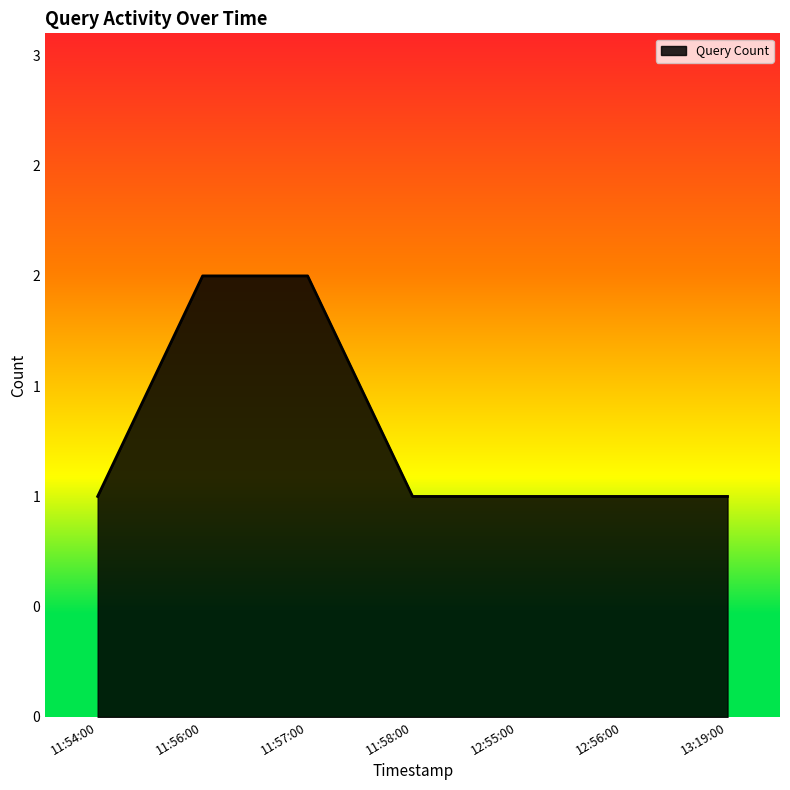

Does the chart display data point markers on the line(s)?

No